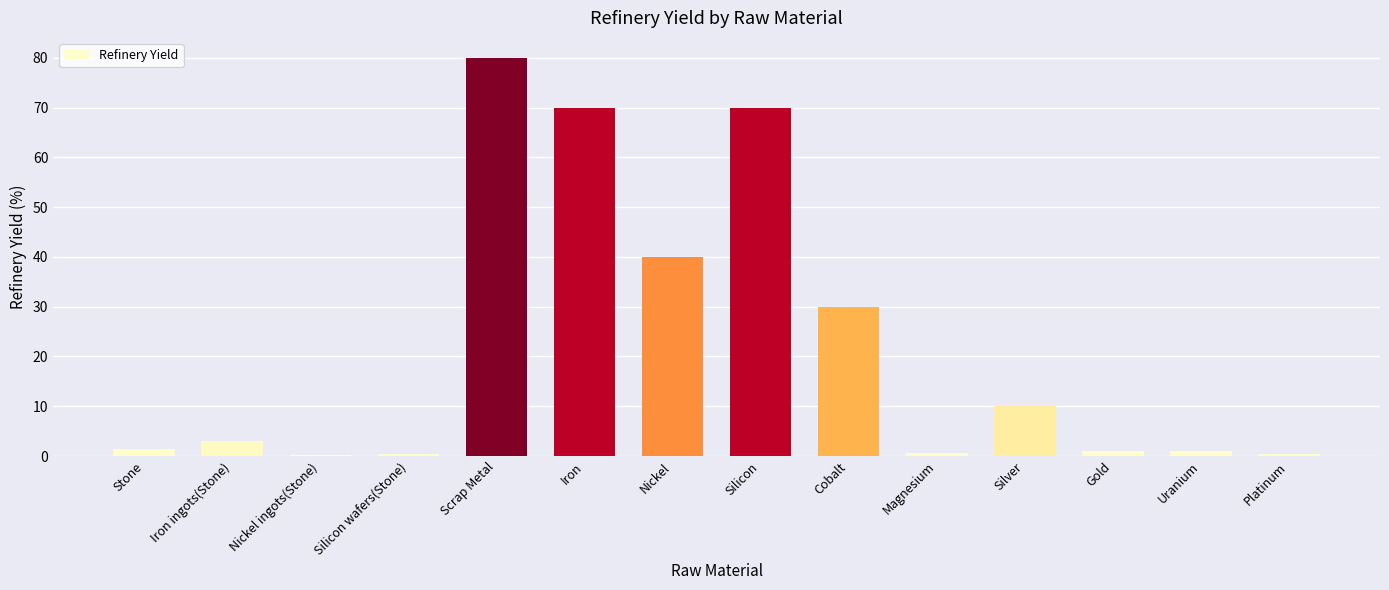

The value at Silver is 10.0. True or false?

True